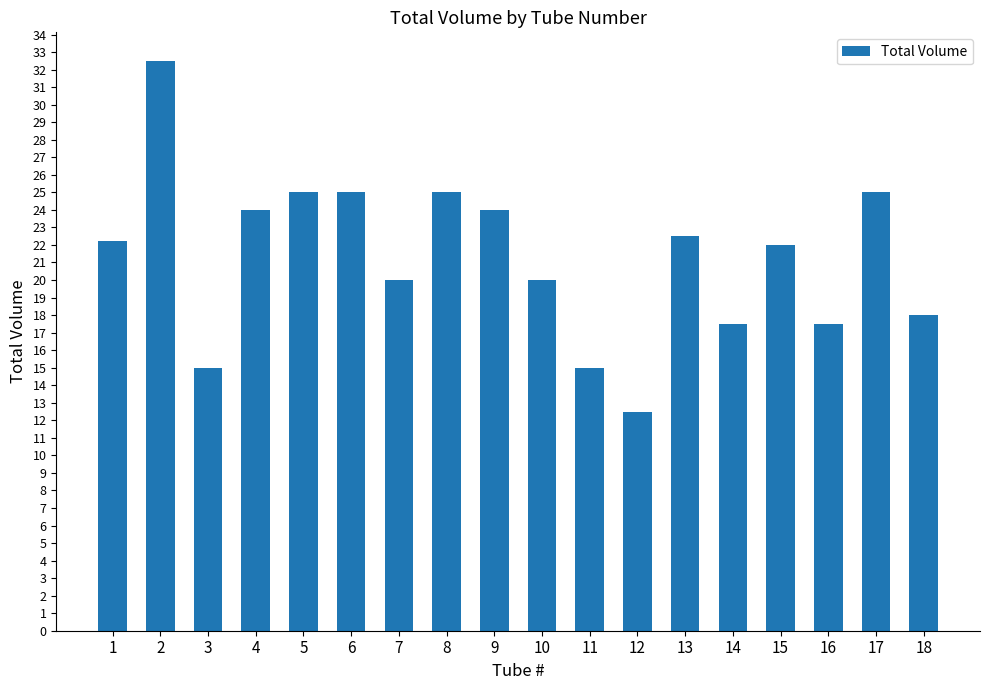

Which category has the lowest value across all series?

12